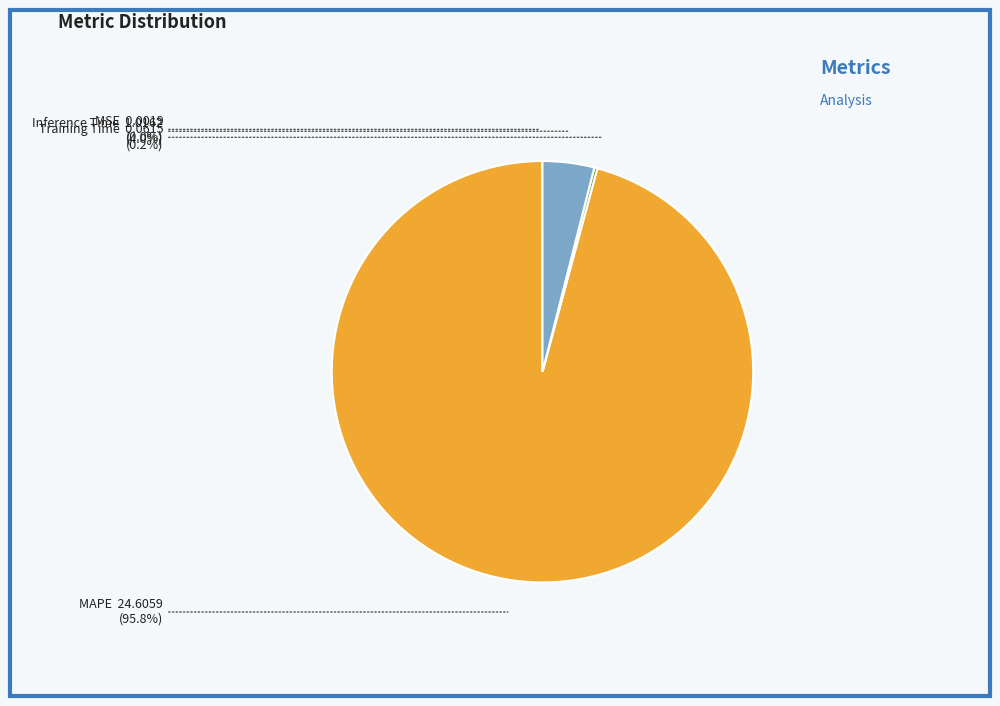

Is there any slice that represents more than half of the pie?

Yes